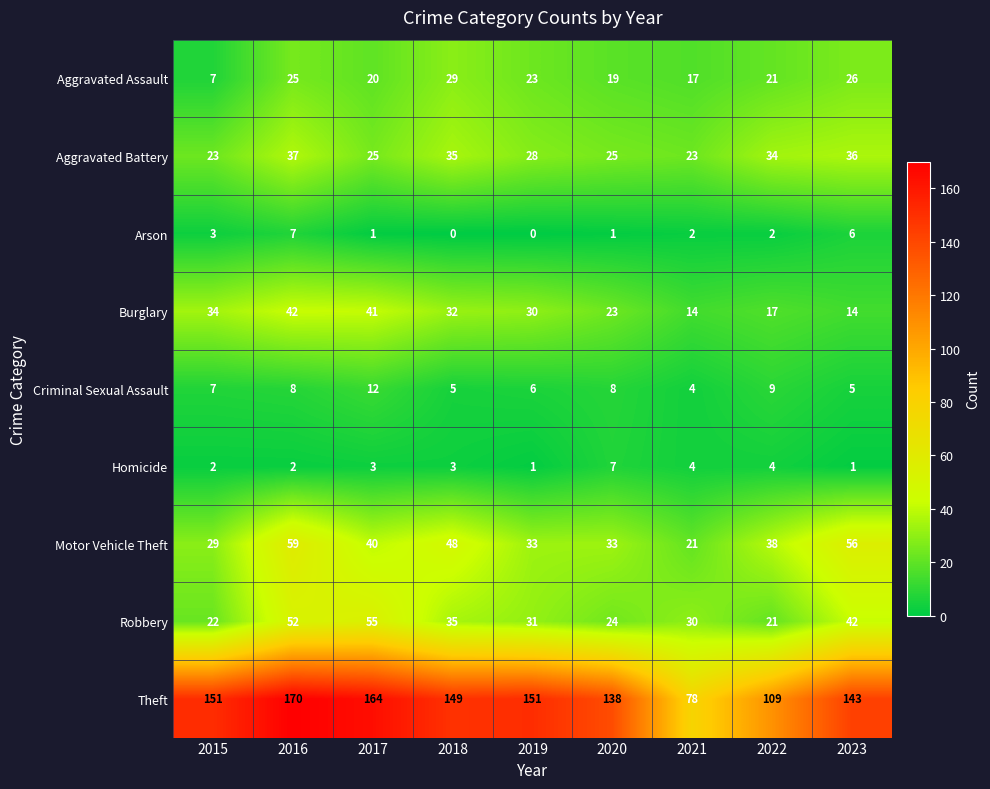

What is the total value across all series at 2017?

361